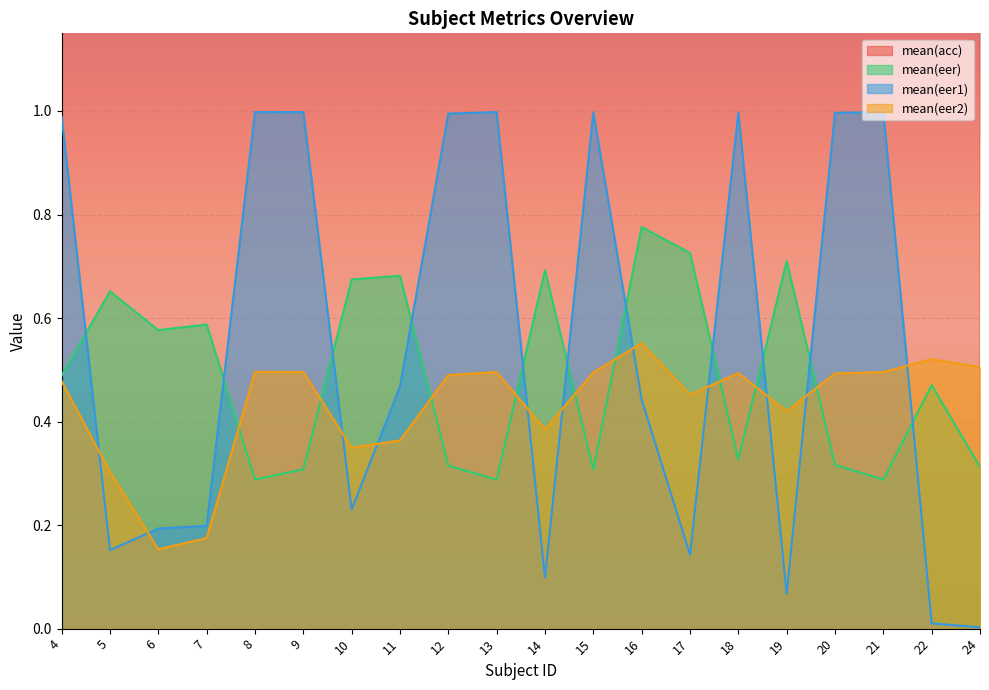

Is it true that mean(eer2) equals 0.1 at 22?

False